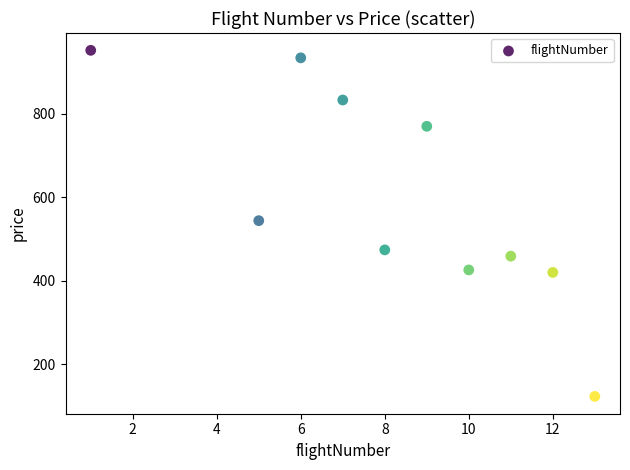

What is the average X value?

8